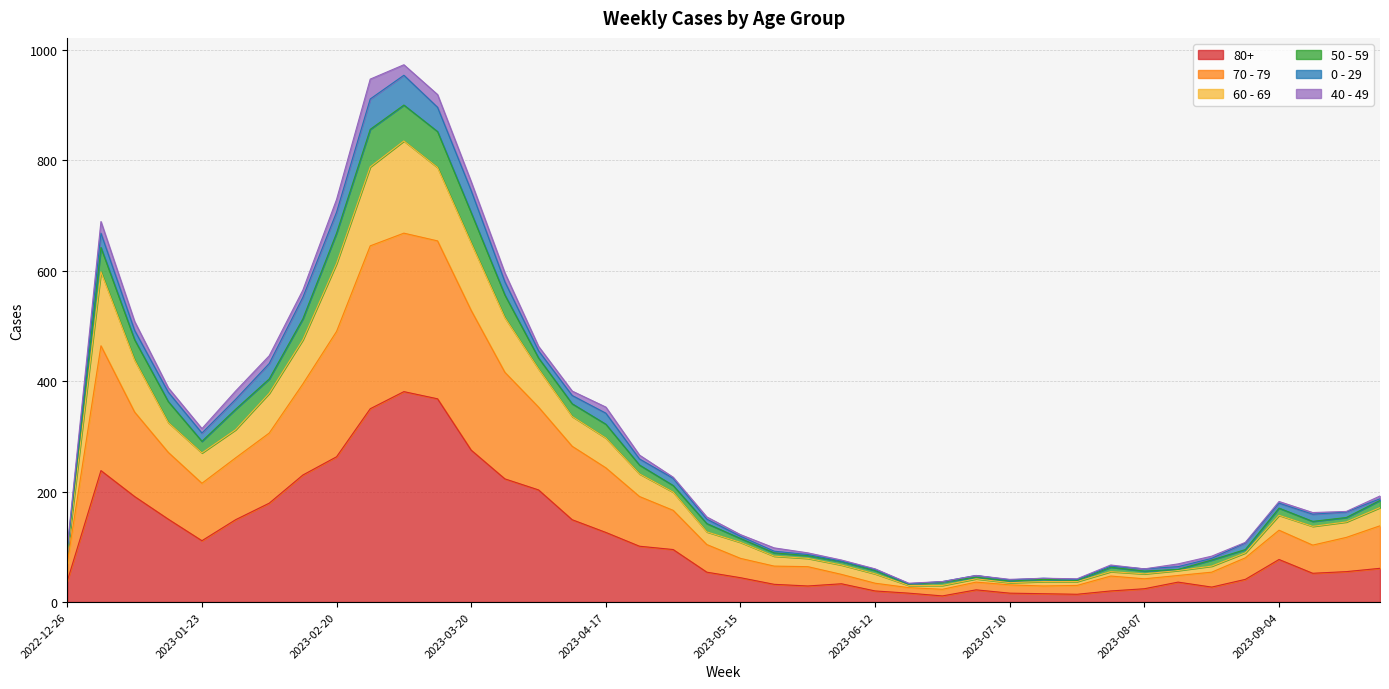

What position from the right is 2023-09-11?

3